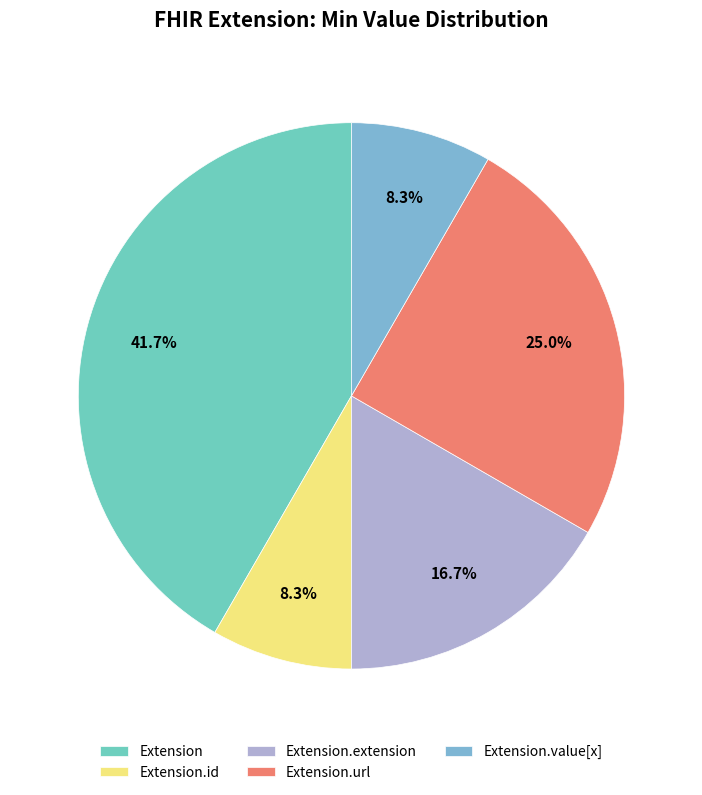

The Extension slice represents 1% of the pie. True or false?

False